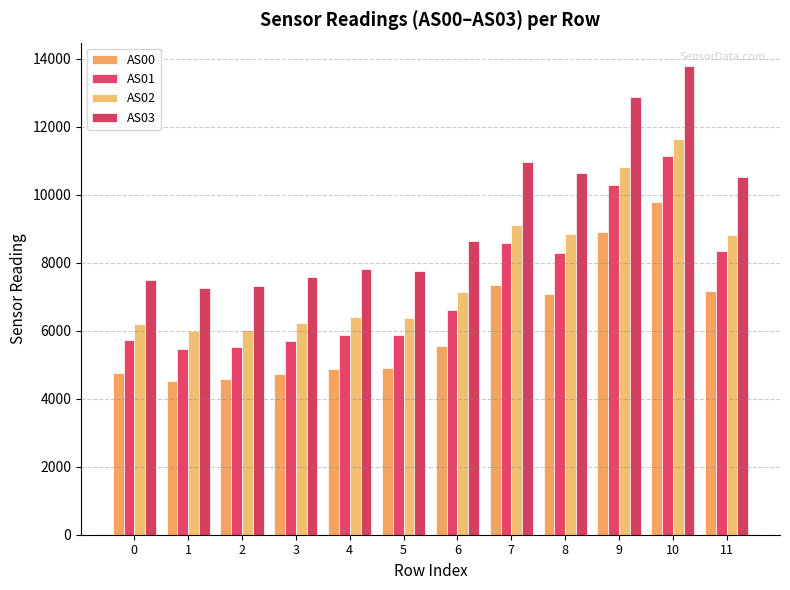

What is the maximum value for AS00?

9777